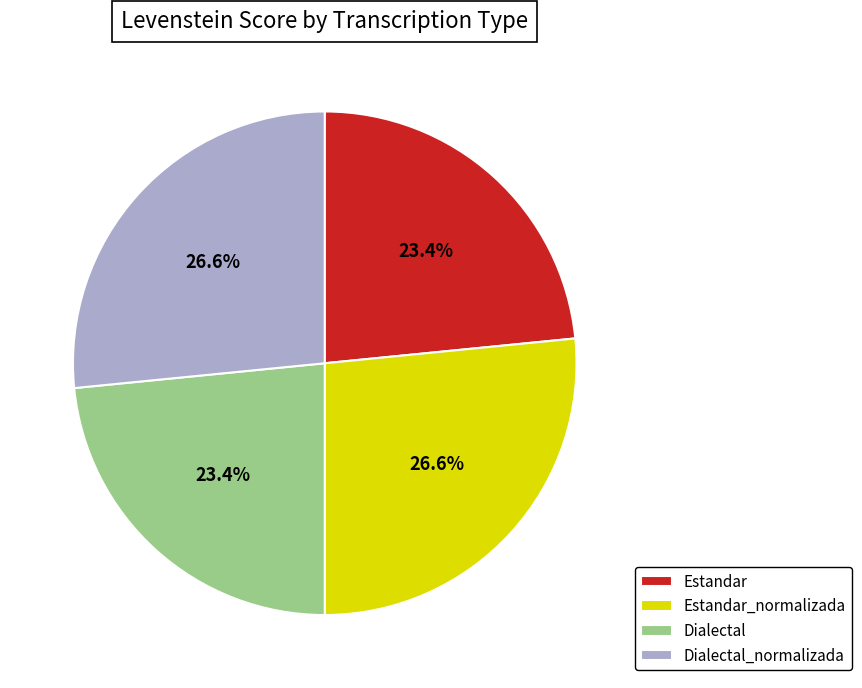

Is there a majority slice in this chart?

No